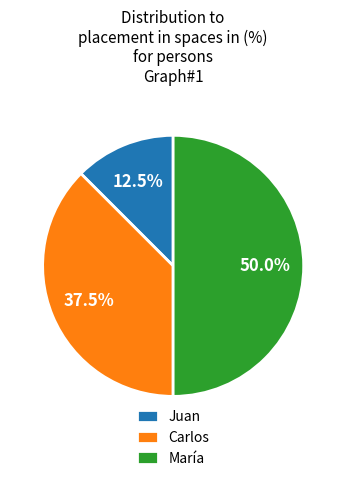

How many slices are in this pie chart?

3